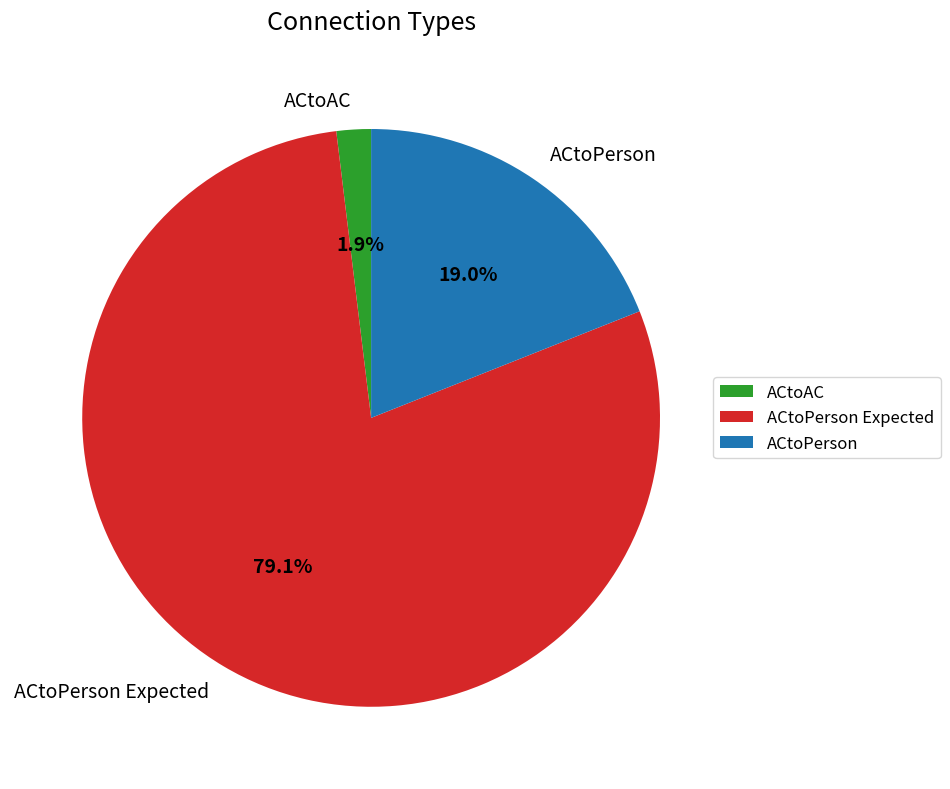

Rank the categories by value from lowest to highest.

ACtoAC, ACtoPerson, ACtoPerson Expected